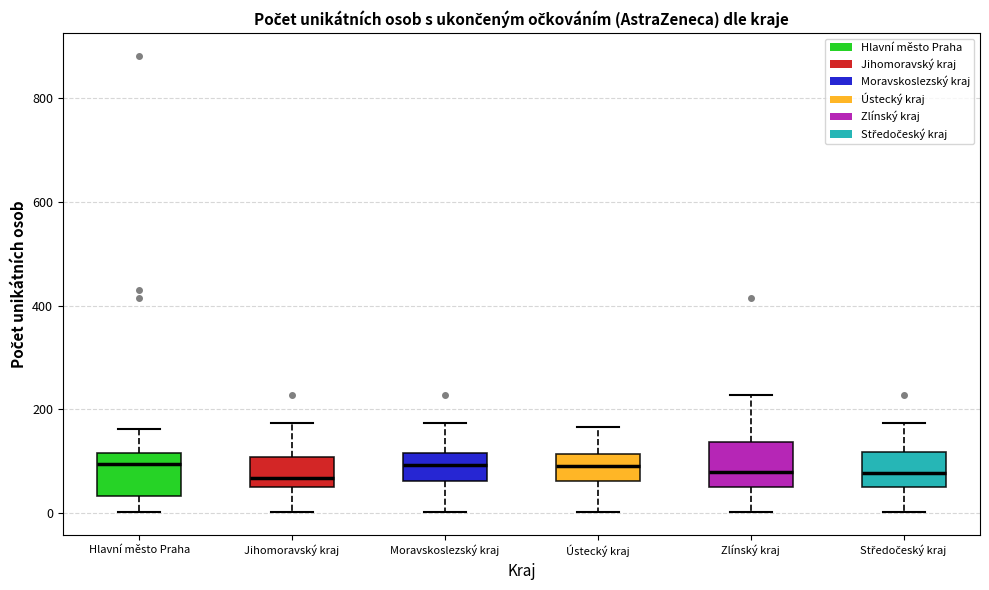

Reading left to right, read every box against the y-axis: the position of its median line, the range the box covers, and the ends of its whiskers. The values are not printed on the chart, so give them approximately, as read against the axis.

Hlavní město Praha: median 100, box 40 to 120, whiskers 0 to 160
Jihomoravský kraj: median 60, box 40 to 100, whiskers 0 to 180
Moravskoslezský kraj: median 100, box 60 to 120, whiskers 0 to 180
Ústecký kraj: median 80, box 60 to 120, whiskers 0 to 160
Zlínský kraj: median 80, box 40 to 140, whiskers 0 to 220
Středočeský kraj: median 80, box 40 to 120, whiskers 0 to 180